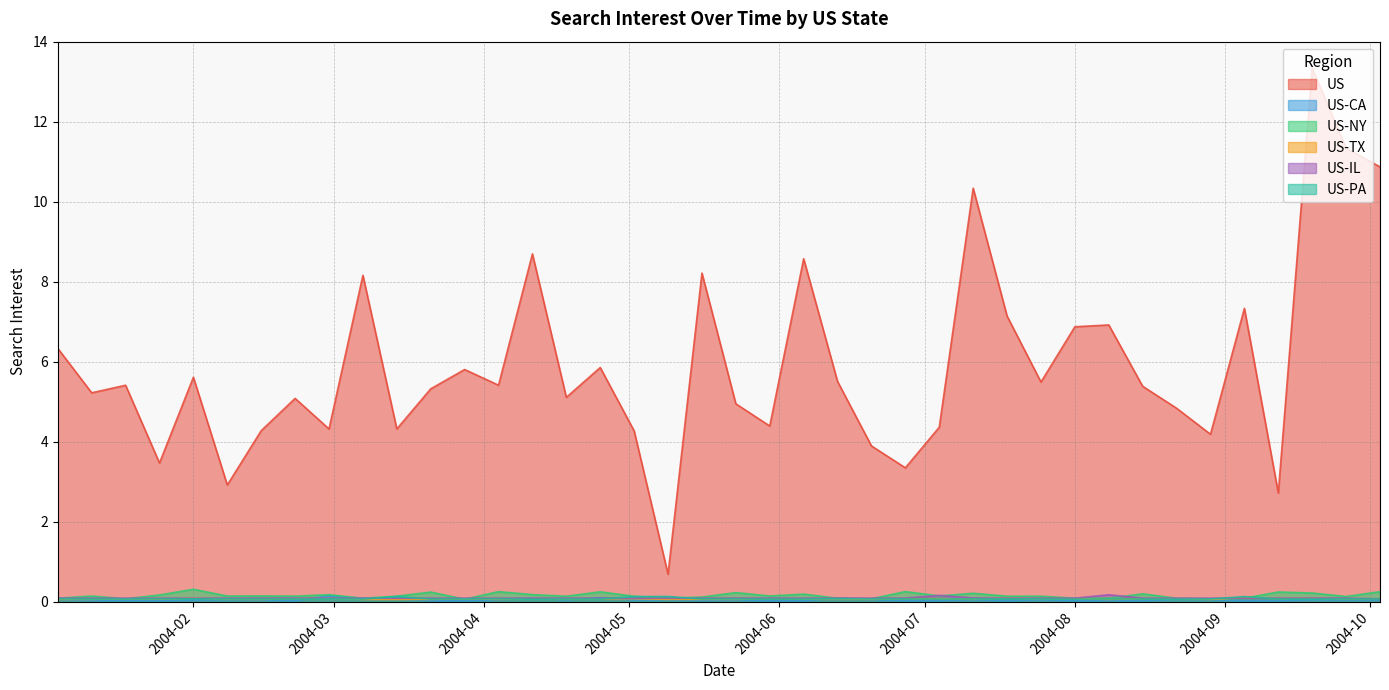

Which category has the highest value across all series?

2004-09-19